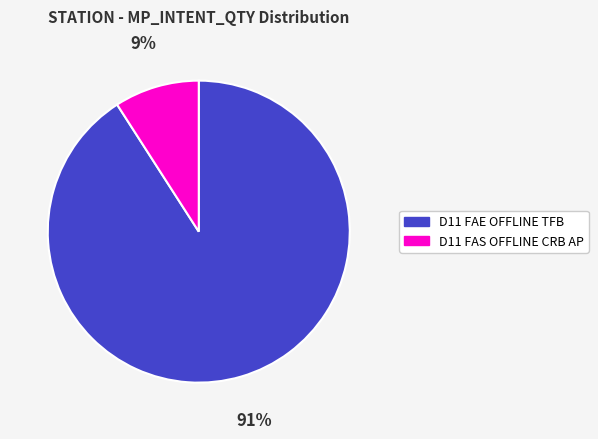

True or false: D11 FAS OFFLINE CRB AP accounts for 9% of the total.

True